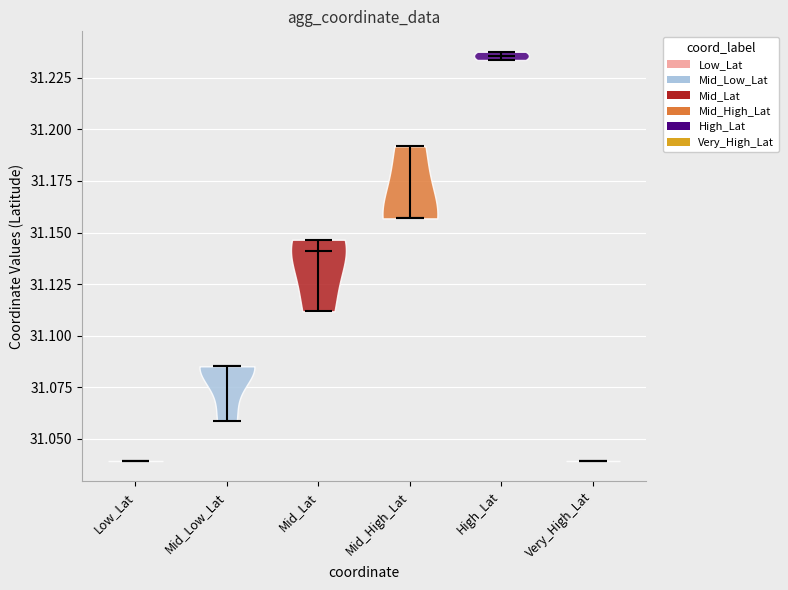

What is the highest point the violin for Mid_High_Lat reaches on the y-axis? The values are not printed on the chart, so give them approximately, as read against the axis.

31.190